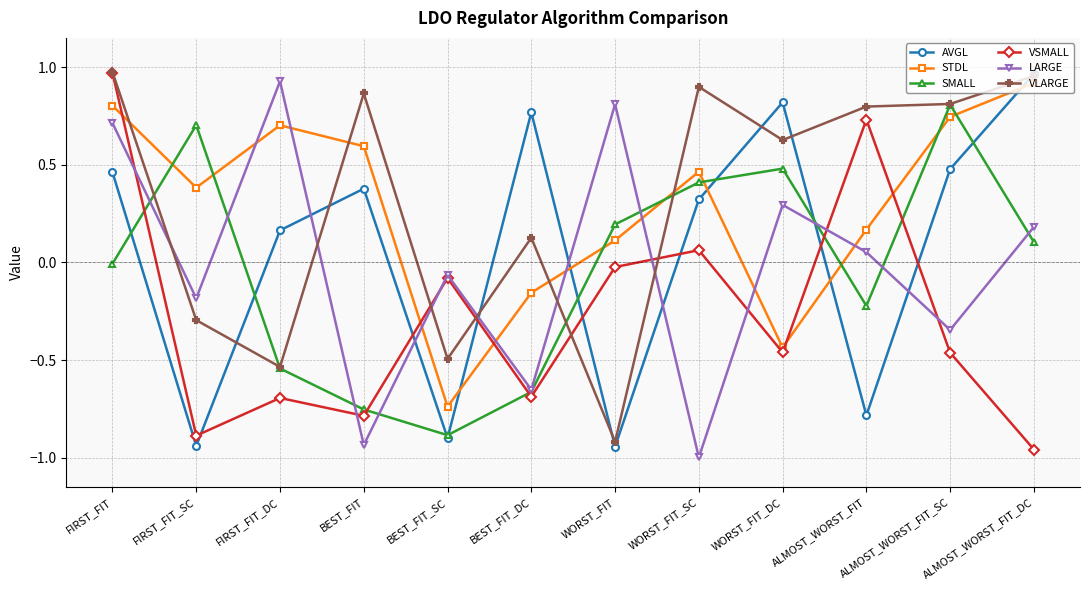

The value of SMALL at BEST_FIT is -0.4. True or false?

False